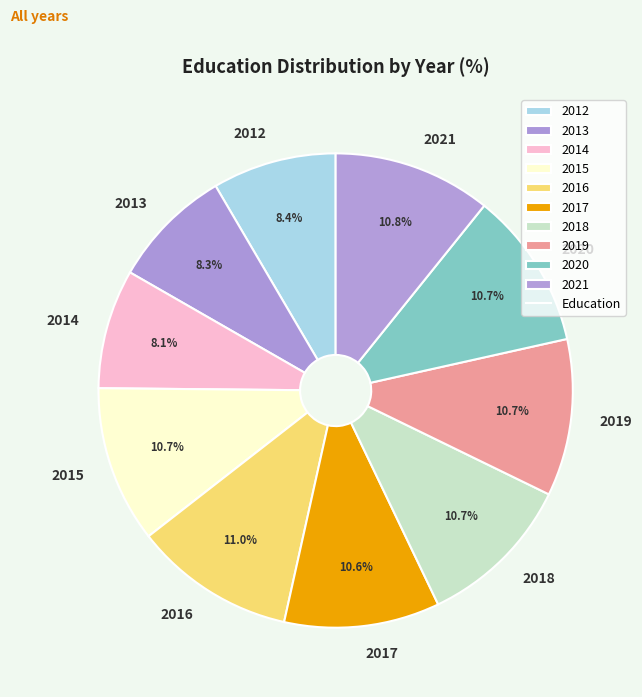

To the nearest percent, what portion does 2016 represent?

11%